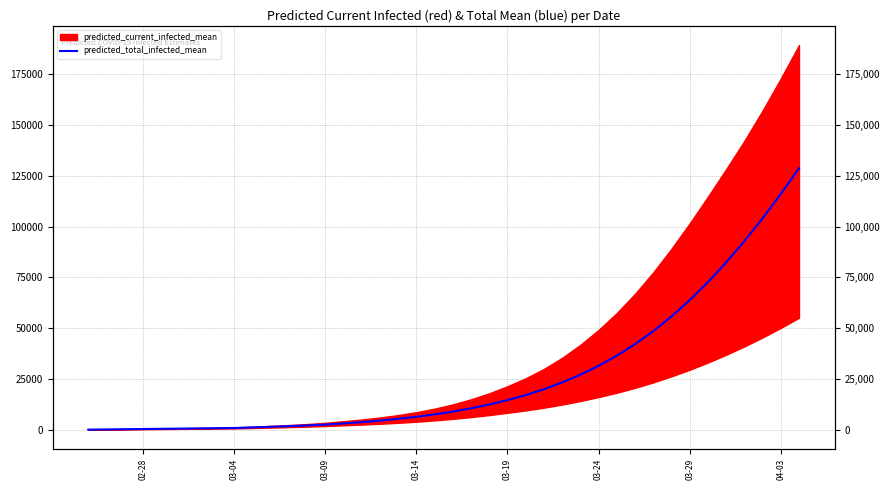

Is it true that the value at 14 is 4324?

False